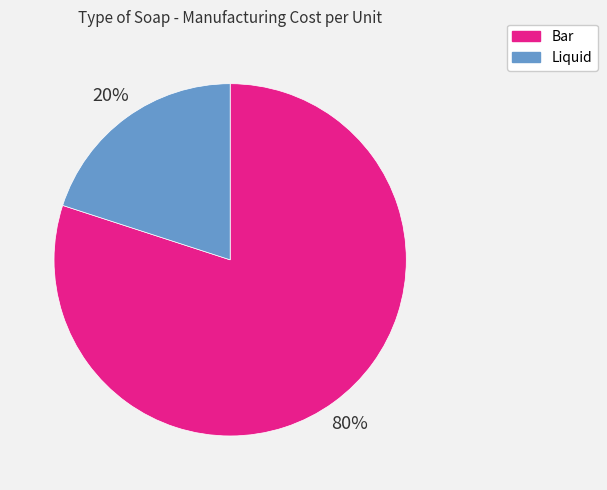

How many slices are in this pie chart?

2